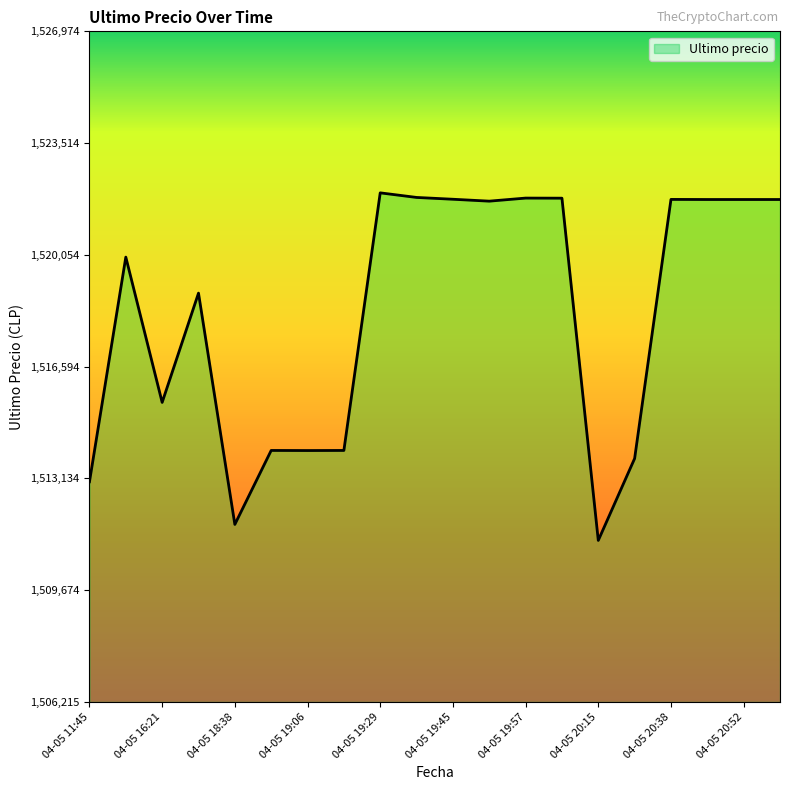

Count the number of categories in the chart.

20